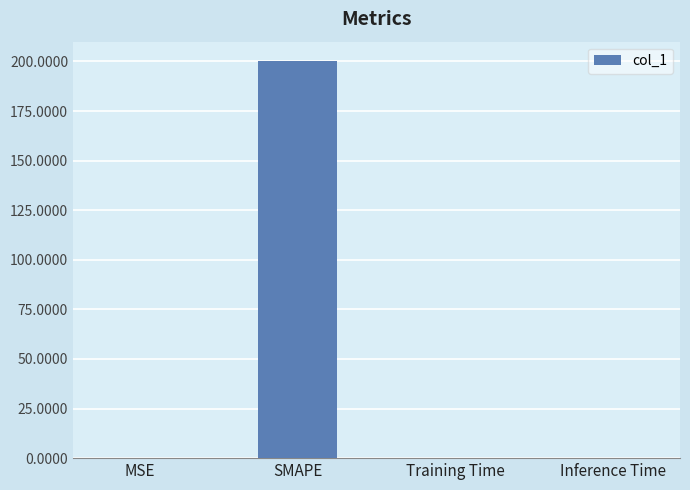

At which category does the chart reach its peak across all series?

SMAPE